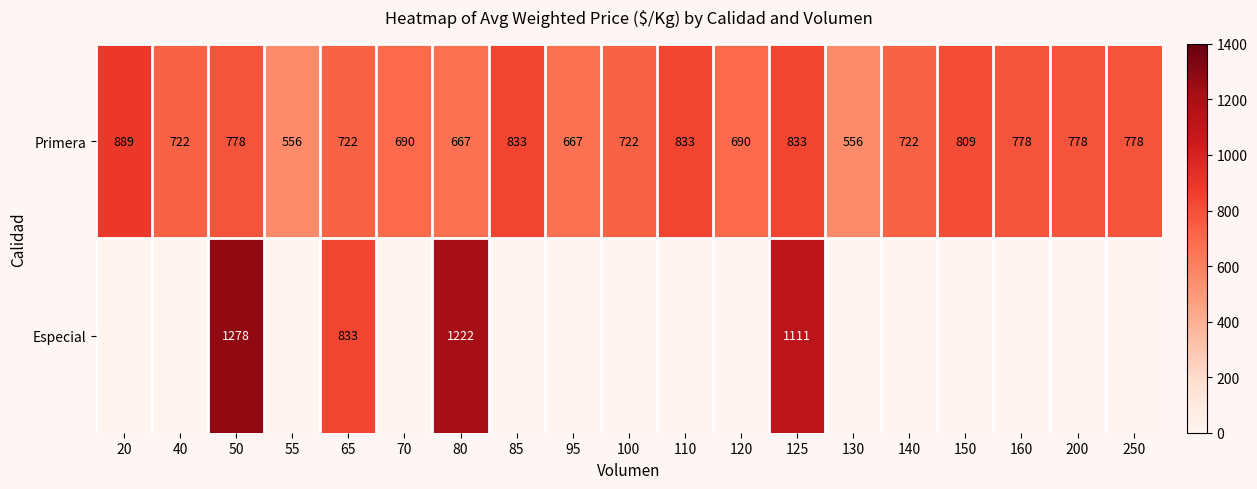

What is the approximate value of Primera at 150?

809